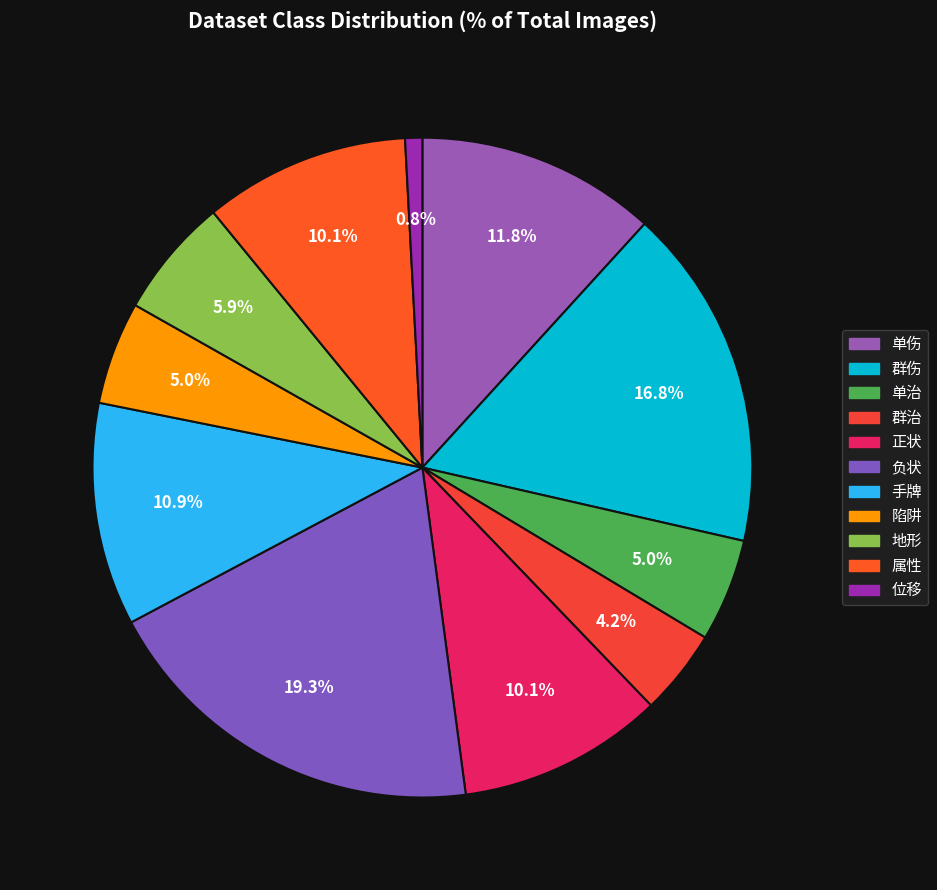

Between 群伤 and 位移, which is larger?

群伤